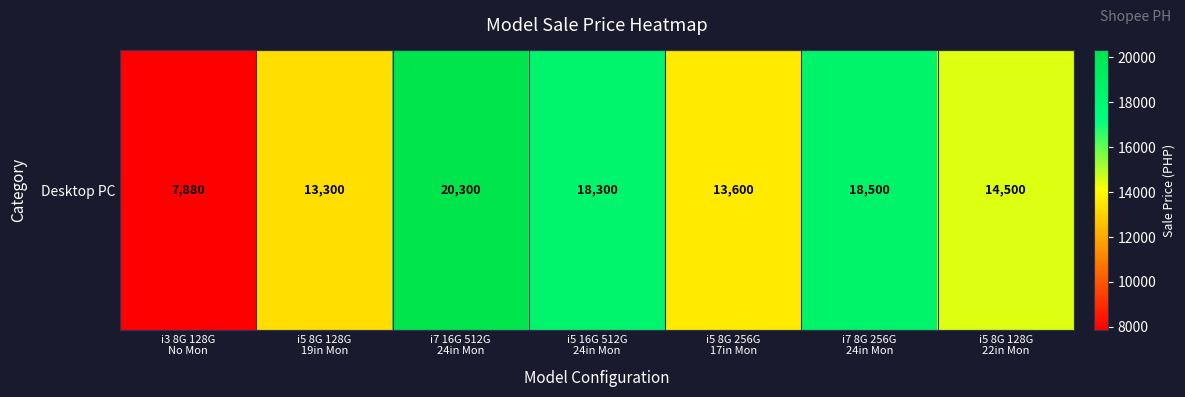

Which label corresponds to the largest value in the chart?

i7 16G 512G
24in Mon